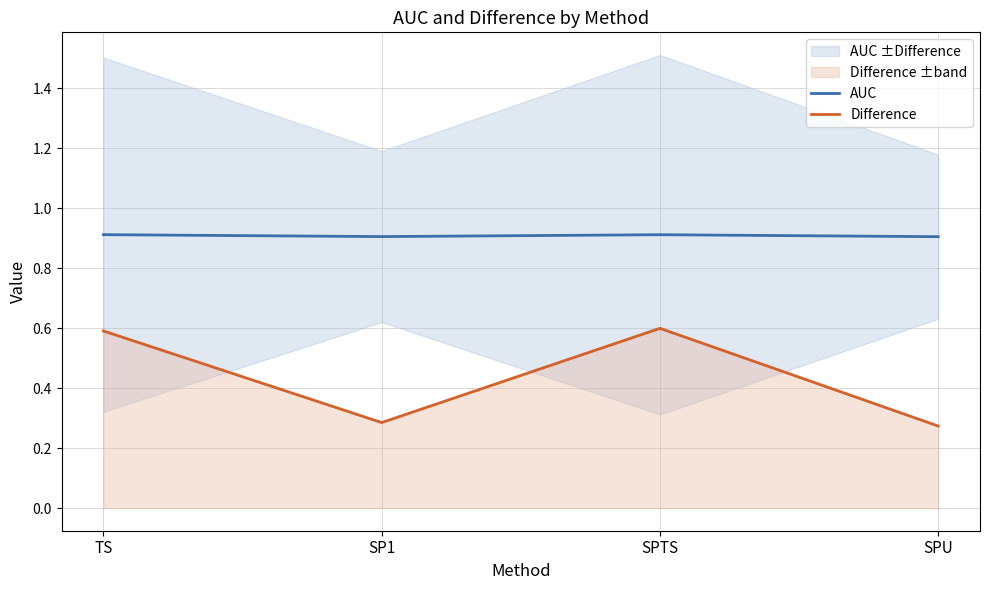

Reading left to right, transcribe all the data shown in this chart.

AUC: 0.9	0.9	0.9	0.9
Difference: 0.6	0.3	0.6	0.3